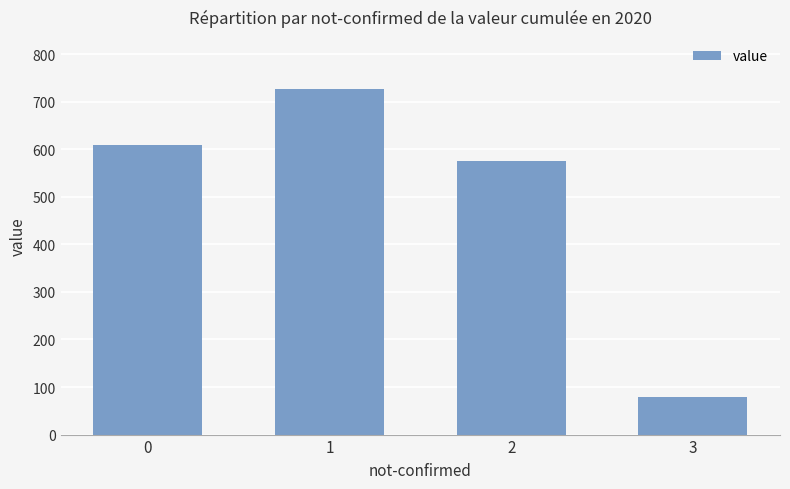

What is the sum of the values at 2 and 0?

1184